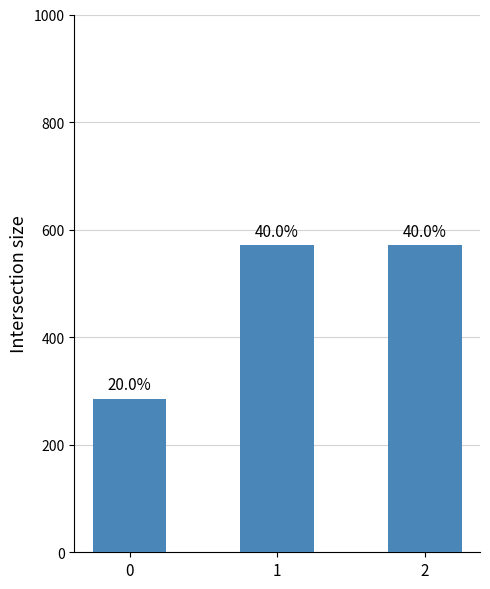

Does the chart contain stacked bars?

No